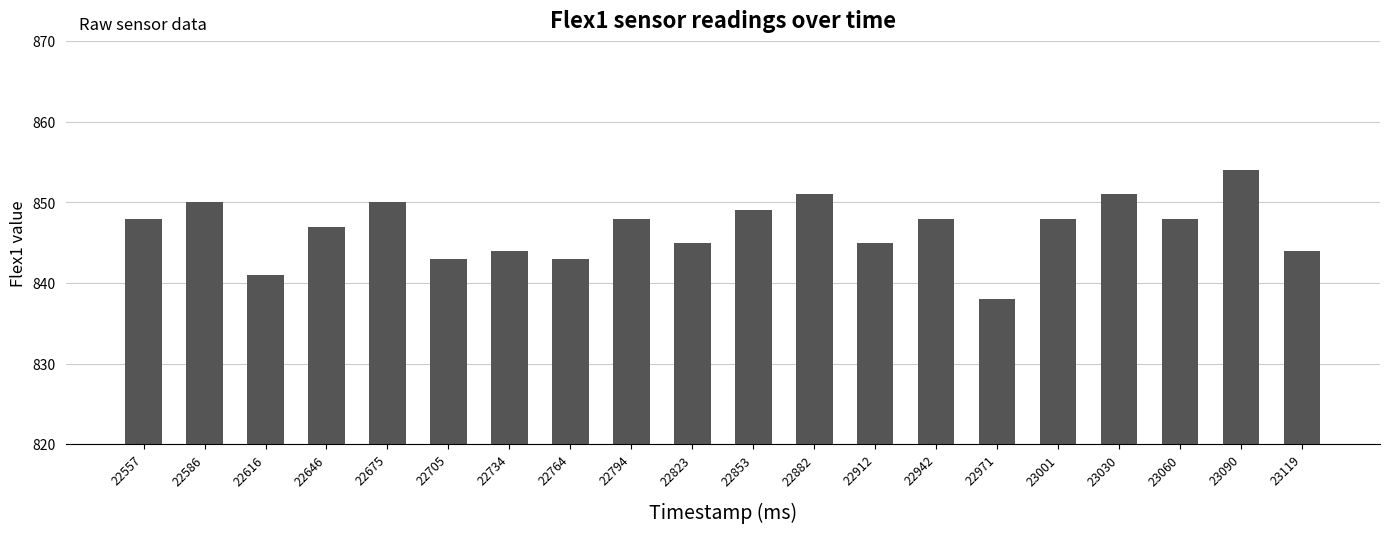

What is the ratio of the value at 22794 to the value at 22734?

1.0